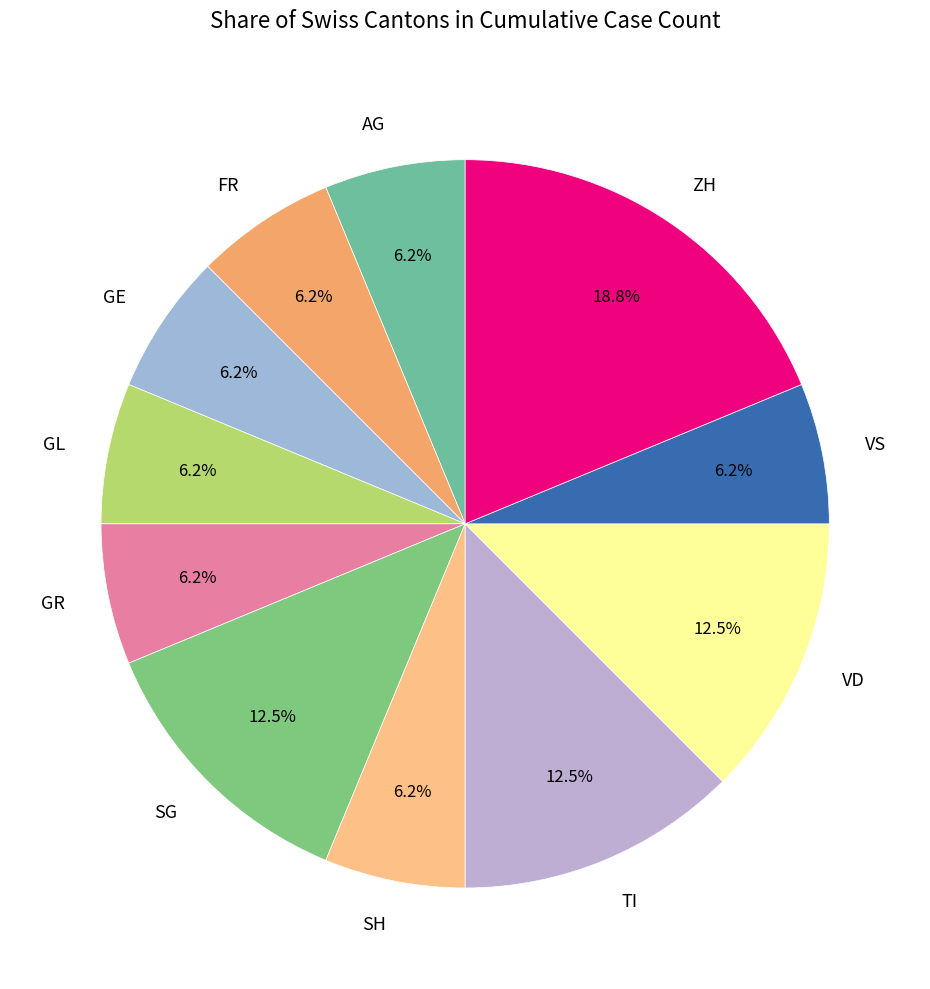

To the nearest percent, what is the average slice percentage?

9%